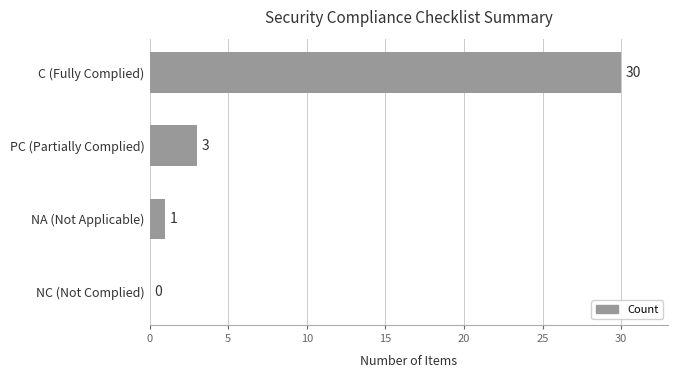

Reading top to bottom, transcribe all the data shown in this chart.

C (Fully Complied)=30	PC (Partially Complied)=3	NA (Not Applicable)=1	NC (Not Complied)=0